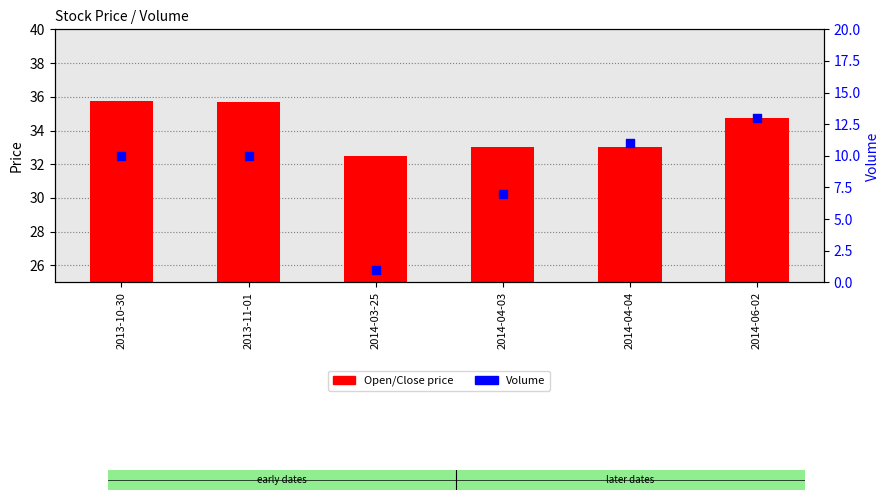

Is the value of Open/Close price at 2014-04-03 greater than the value of Volume at 2014-03-25?

Yes